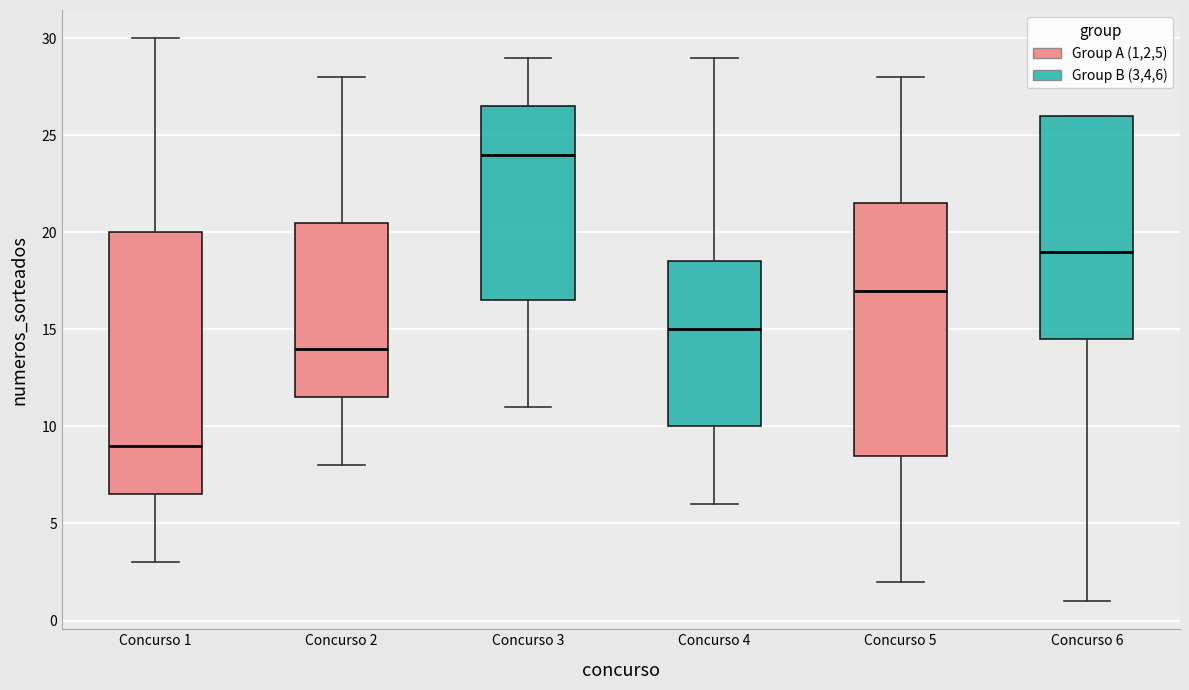

Where is the lower edge of the box for Concurso 6 on the y-axis? The values are not printed on the chart, so give them approximately, as read against the axis.

14.5